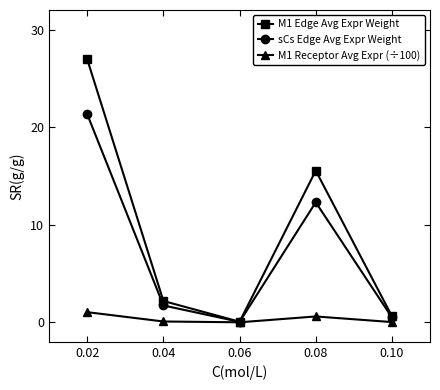

True or false: sCs Edge Avg Expr Weight has more than 0 interior local peaks.

True